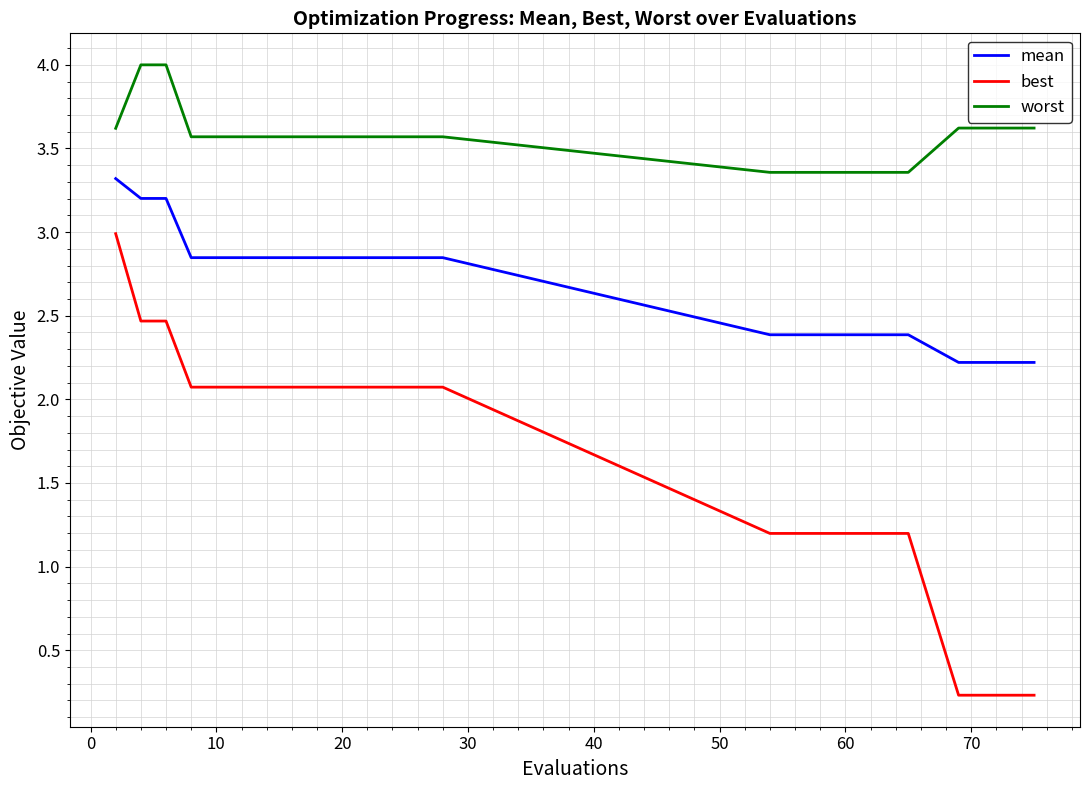

Which series has the largest total across all categories?

worst